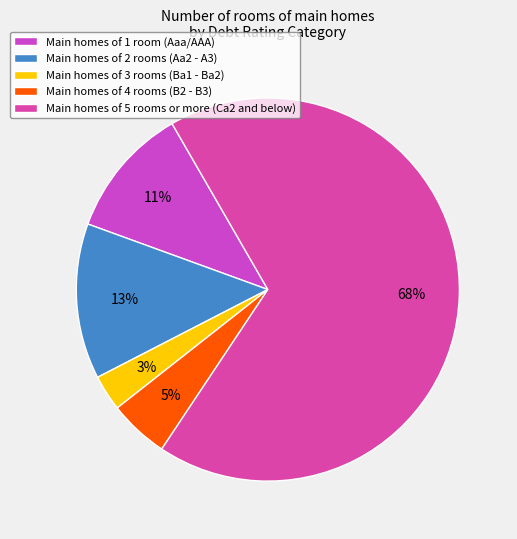

Which category has the biggest portion of the pie?

Main homes of 5 rooms or more (Ca2 and below)